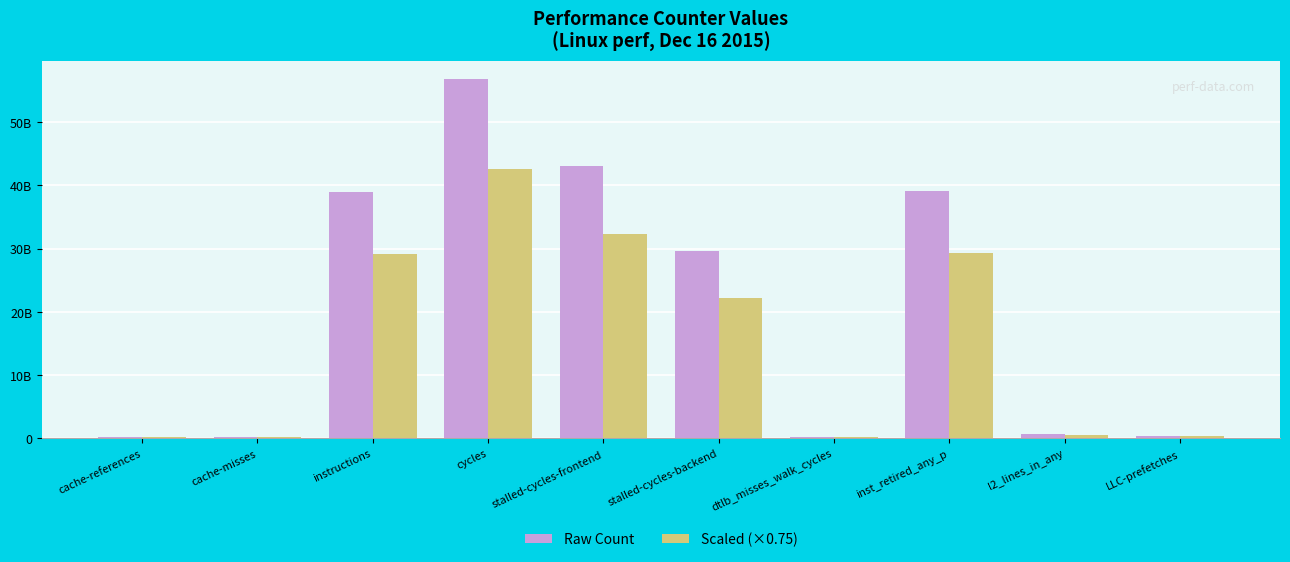

Where is Raw Count nearest to the value 28487243281?

stalled-cycles-backend